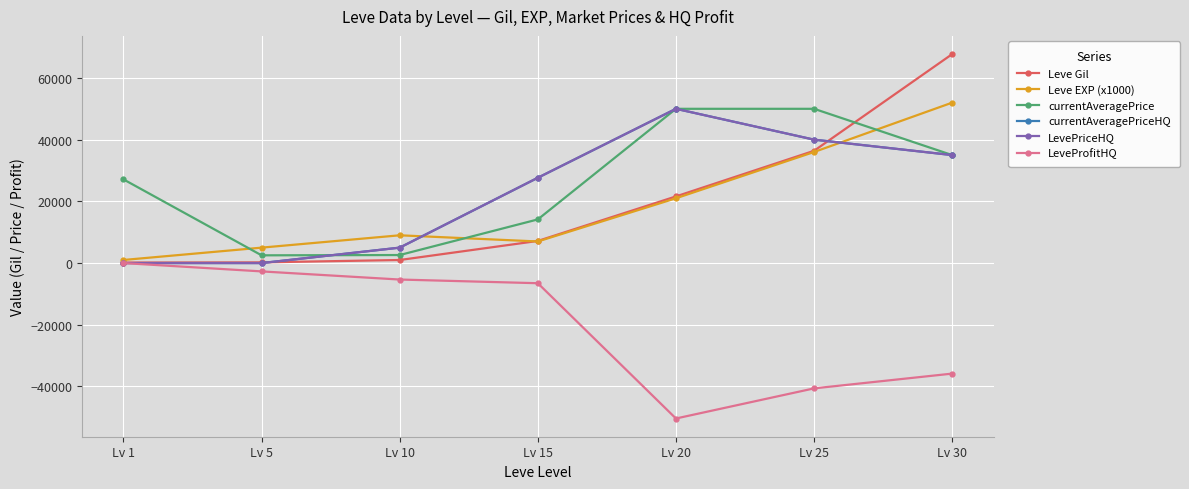

Reading left to right, extract all data points from this chart.

Leve Gil: 160	220	990	7170	21600	36390	67730
Leve EXP (x1000): 1000	5000	9000	7000	21000	36000	52000
currentAveragePrice: 27128	2507	2601	14149	50000	50000	35000
currentAveragePriceHQ: 0	0	5000	27650	50000	40000	35000
LevePriceHQ: 0	0	5000	27650	50000	40000	35000
LeveProfitHQ: 0	-2703	-5340	-6533	-50384	-40620	-35832